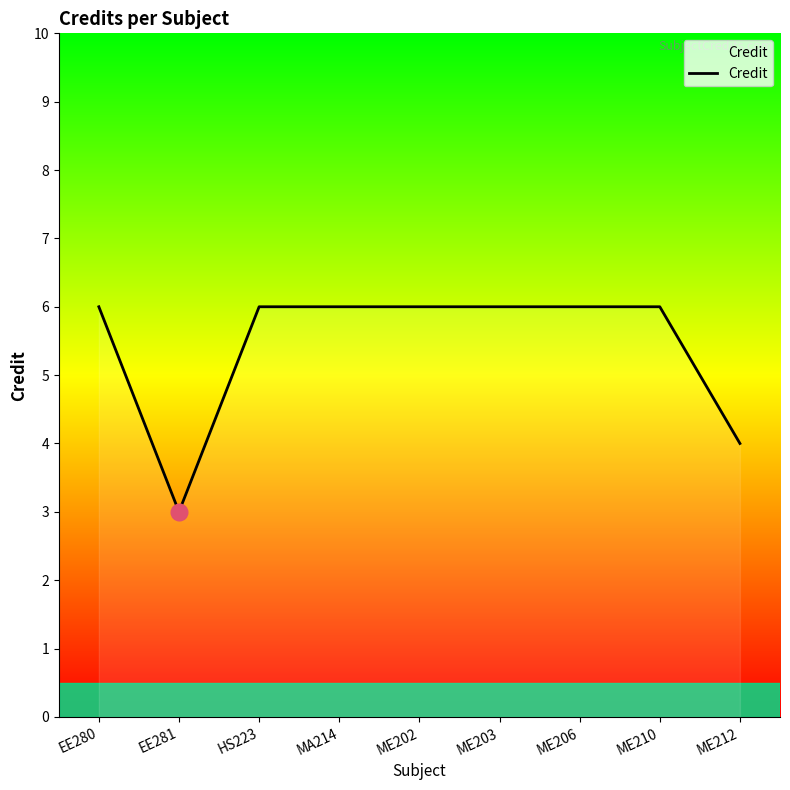

How many categories are shown in the chart?

9